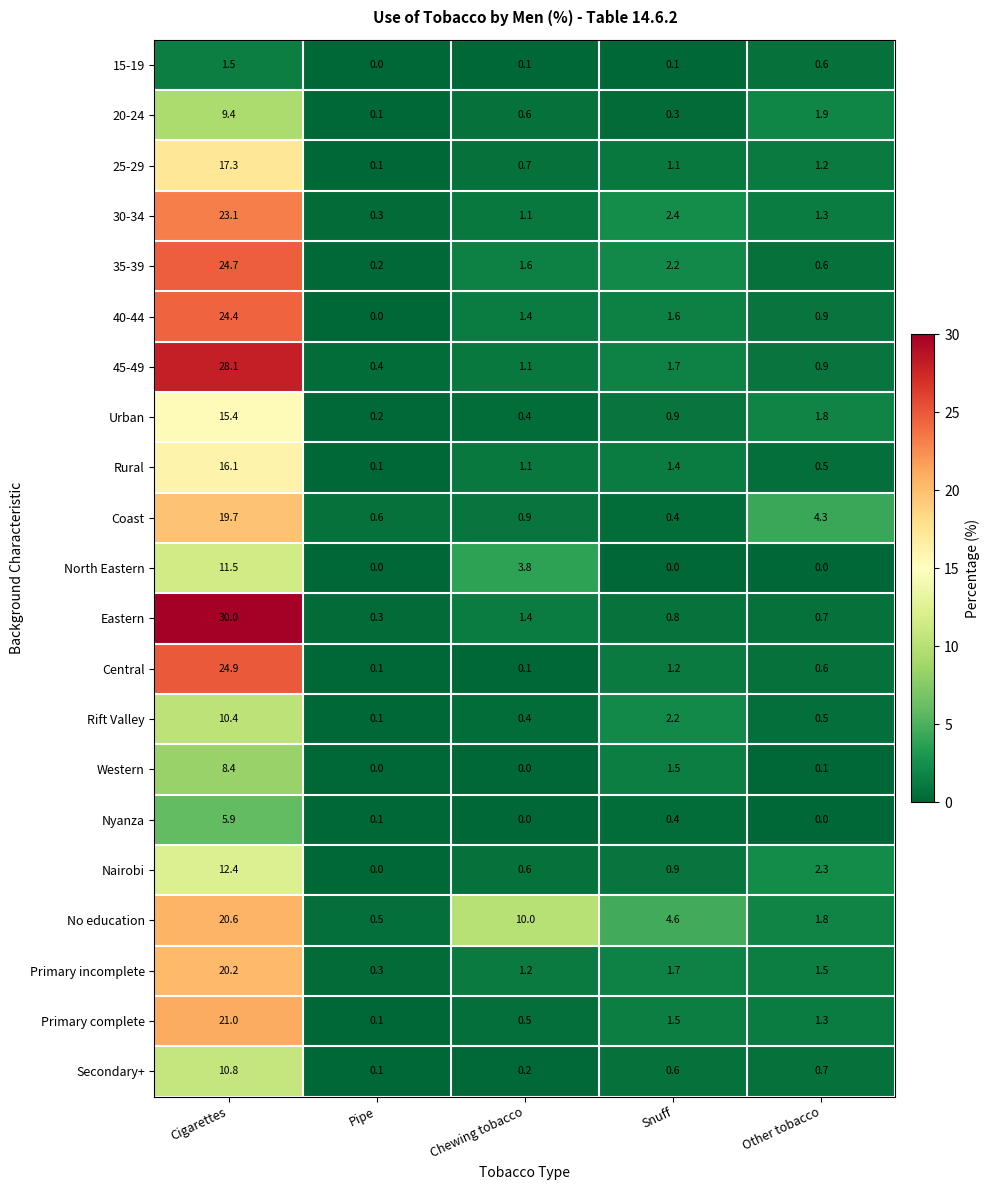

What is the difference between the Coast values at Snuff and Chewing tobacco?

0.5